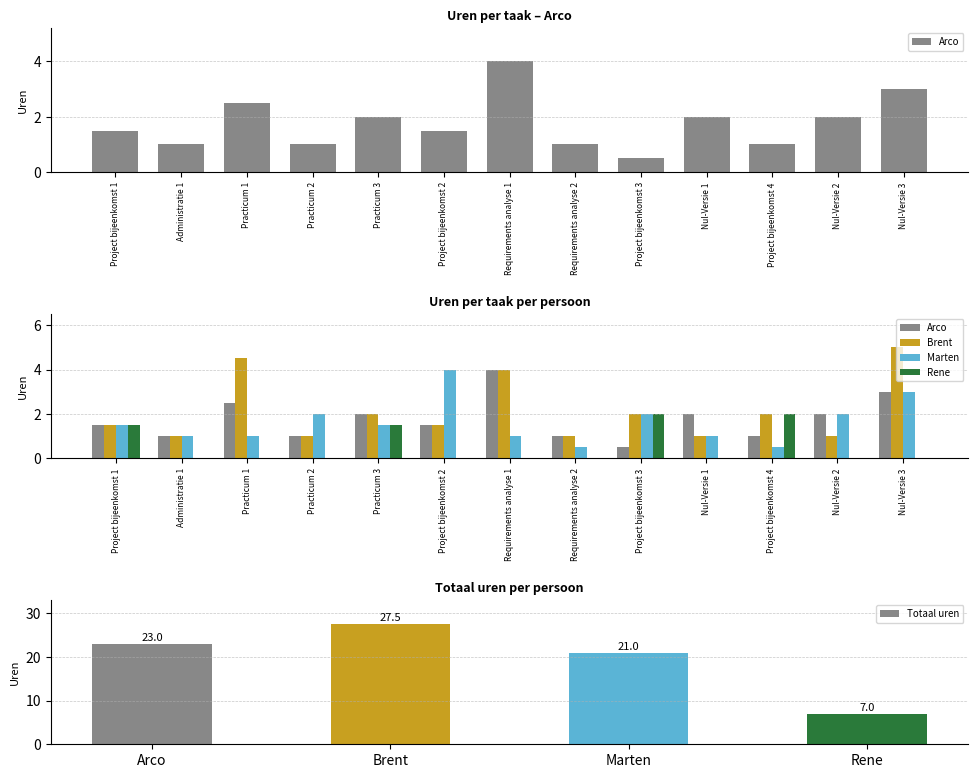

Reading right to left, list all the values displayed in this chart.

Arco: Nul-Versie 3=3.0	Nul-Versie 2=2.0	Project bijeenkomst 4=1.0	Nul-Versie 1=2.0	Project bijeenkomst 3=0.5	Requirements analyse 2=1.0	Requirements analyse 1=4.0	Project bijeenkomst 2=1.5	Practicum 3=2.0	Practicum 2=1.0	Practicum 1=2.5	Administratie 1=1.0	Project bijeenkomst 1=1.5
Brent: Nul-Versie 3=5.0	Nul-Versie 2=1.0	Project bijeenkomst 4=2.0	Nul-Versie 1=1.0	Project bijeenkomst 3=2.0	Requirements analyse 2=1.0	Requirements analyse 1=4.0	Project bijeenkomst 2=1.5	Practicum 3=2.0	Practicum 2=1.0	Practicum 1=4.5	Administratie 1=1.0	Project bijeenkomst 1=1.5
Marten: Nul-Versie 3=3.0	Nul-Versie 2=2.0	Project bijeenkomst 4=0.5	Nul-Versie 1=1.0	Project bijeenkomst 3=2.0	Requirements analyse 2=0.5	Requirements analyse 1=1.0	Project bijeenkomst 2=4.0	Practicum 3=1.5	Practicum 2=2.0	Practicum 1=1.0	Administratie 1=1.0	Project bijeenkomst 1=1.5
Rene: Nul-Versie 3=0.0	Nul-Versie 2=0.0	Project bijeenkomst 4=2.0	Nul-Versie 1=0.0	Project bijeenkomst 3=2.0	Requirements analyse 2=0.0	Requirements analyse 1=0.0	Project bijeenkomst 2=0.0	Practicum 3=1.5	Practicum 2=0.0	Practicum 1=0.0	Administratie 1=0.0	Project bijeenkomst 1=1.5